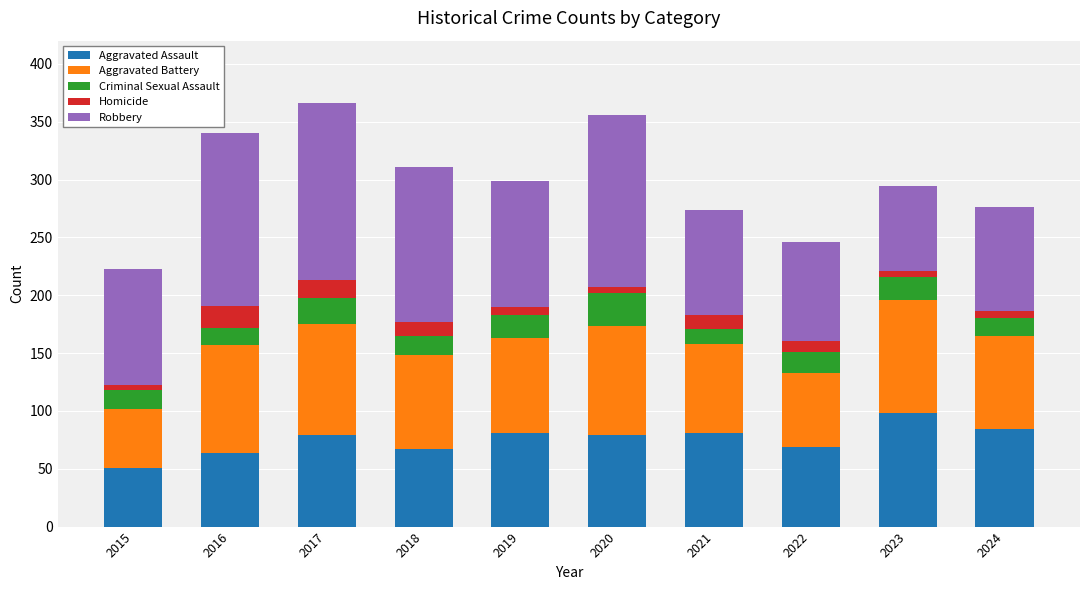

What is the total value across all series at 2018?

311